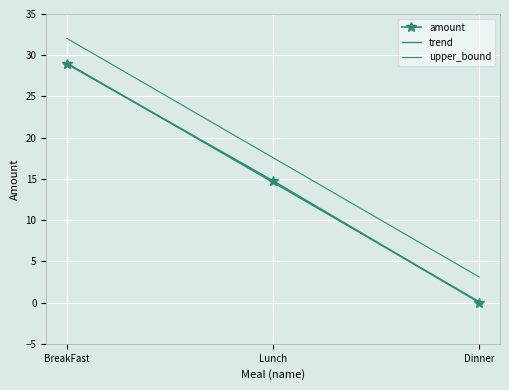

What is the value of the trend point at the 3rd from the left?

0.1